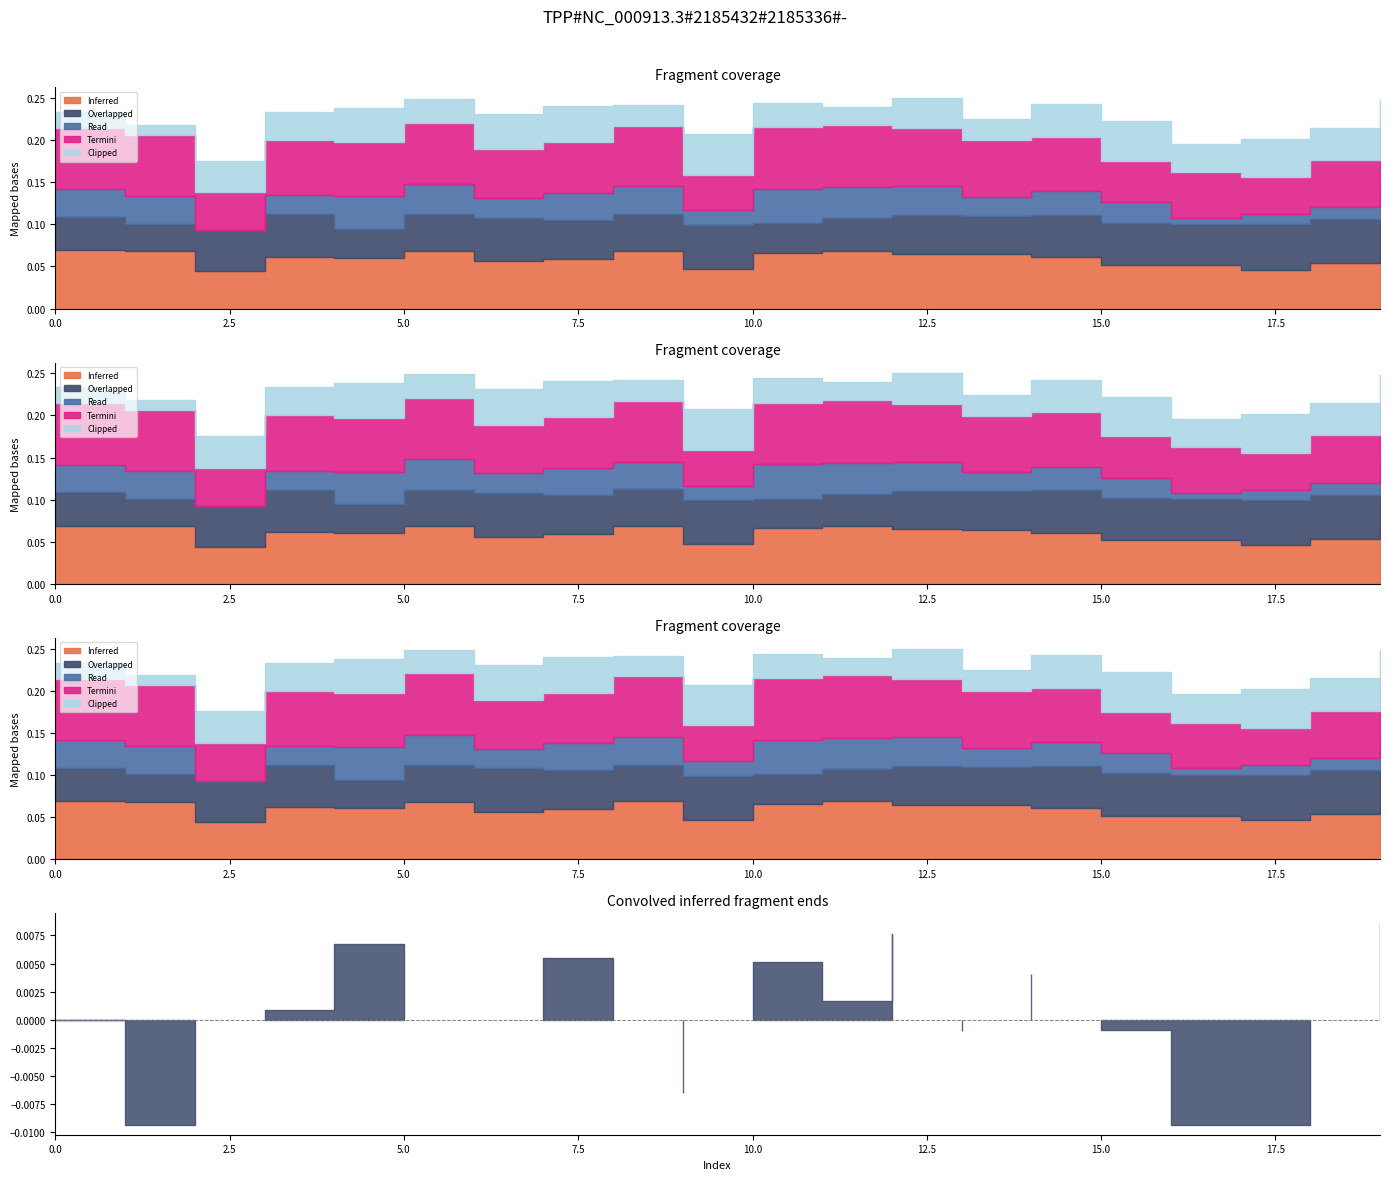

Which series has the largest range (max minus min)?

Read